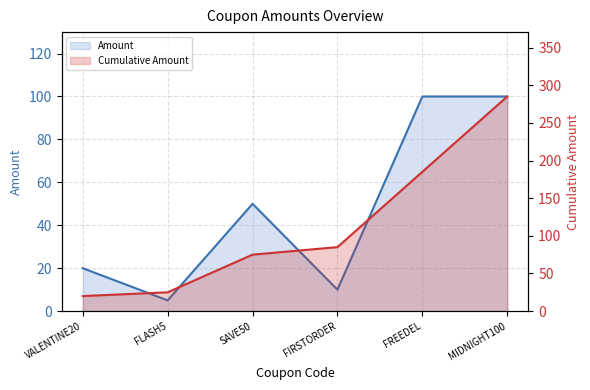

What is the label of the 1st point from the left?

VALENTINE20